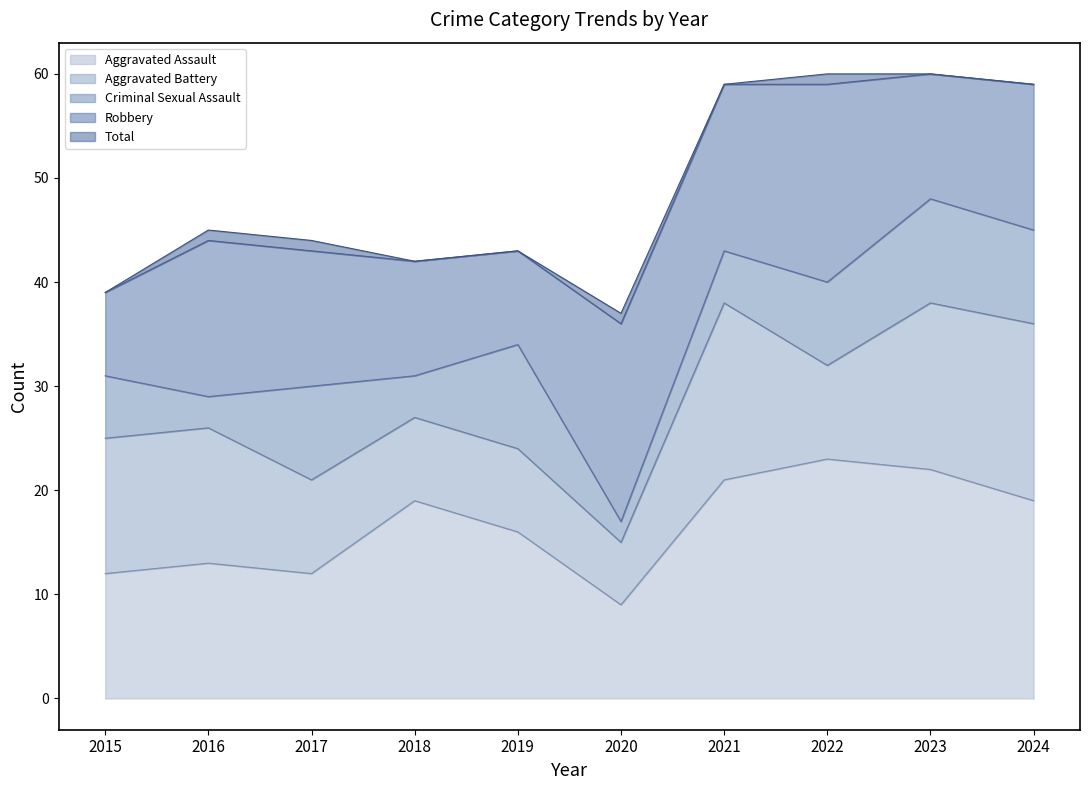

Which category has the highest value across all series?

2022